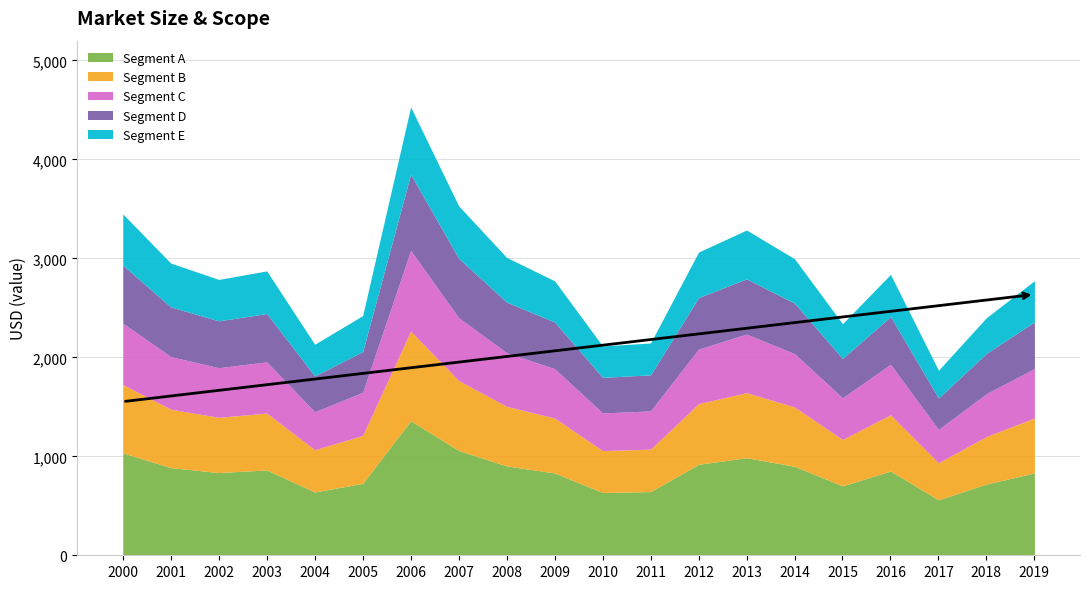

True or false: the data shows 1357.7 at 2012.

False